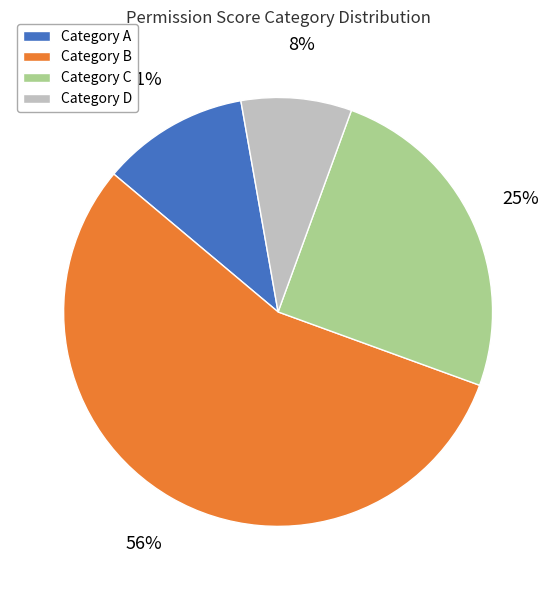

To the nearest percent, what is the average slice percentage?

25%